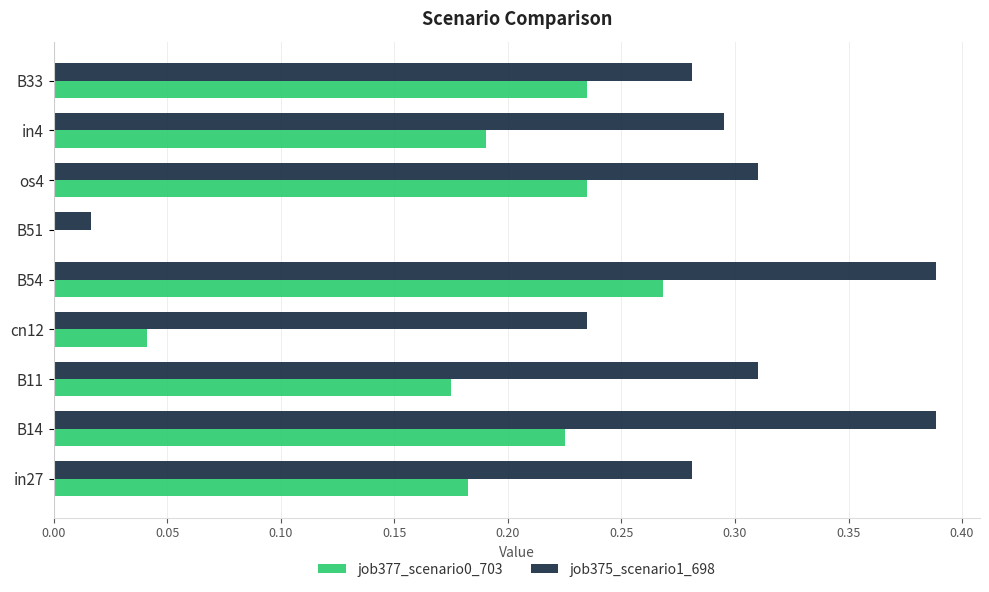

Which category has the highest value in the job377_scenario0_703 series?

B54